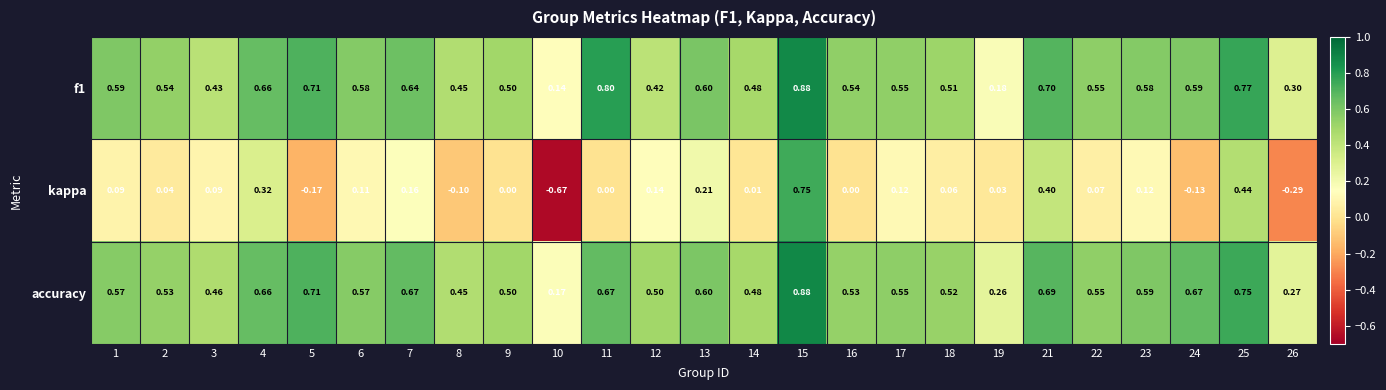

What is the total value across all series at 2?

1.1